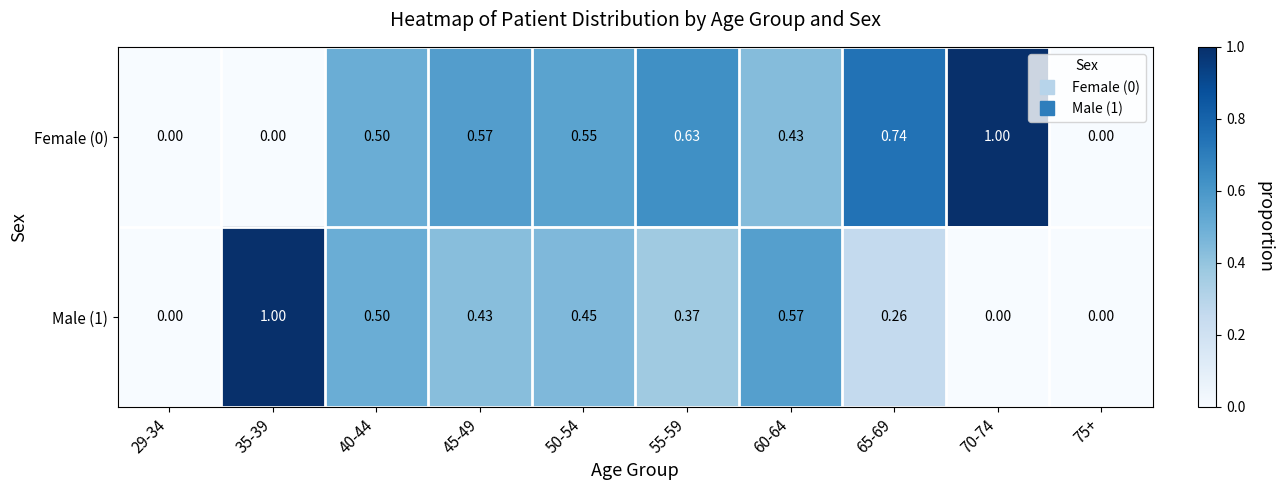

Is the value of Male (1) at 29-34 greater than the value of Female (0) at 65-69?

No